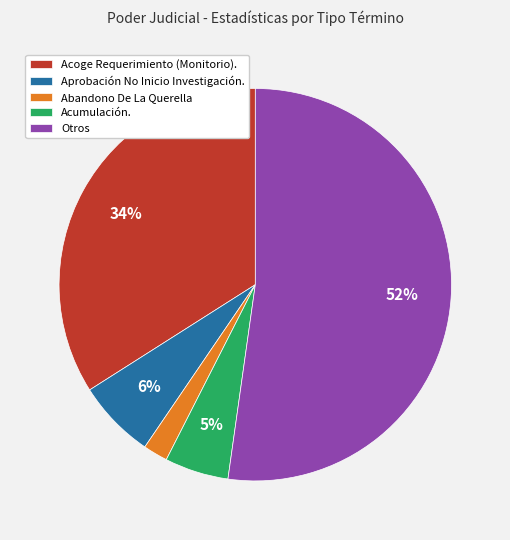

Which category has the biggest portion of the pie?

Otros